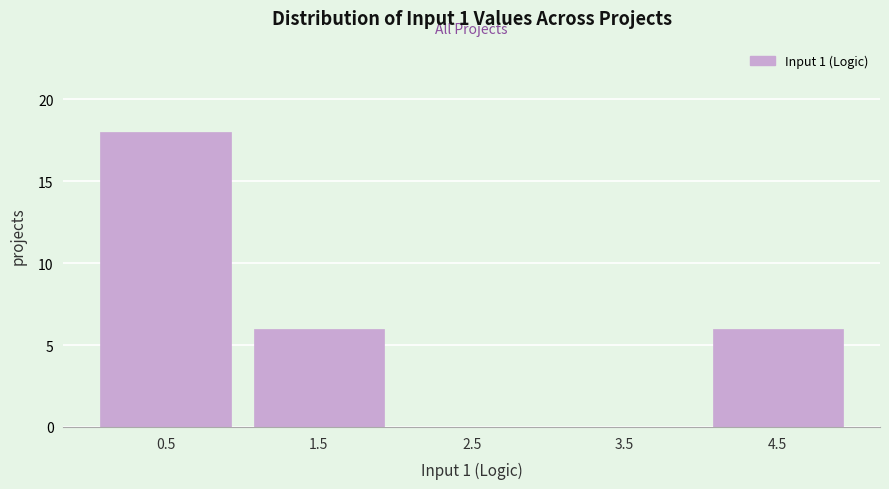

What is the height of the bar covering 4 to 5 on the x-axis? Neither the bar edges nor the heights are printed on the chart, so give them approximately, as read against the axes.

6